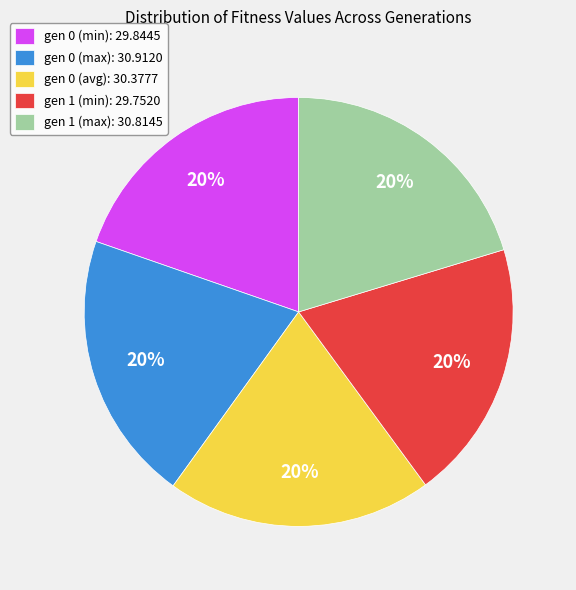

Is the sum of gen 1 (min): 29.7520 and gen 0 (min): 29.8445 greater than half?

No